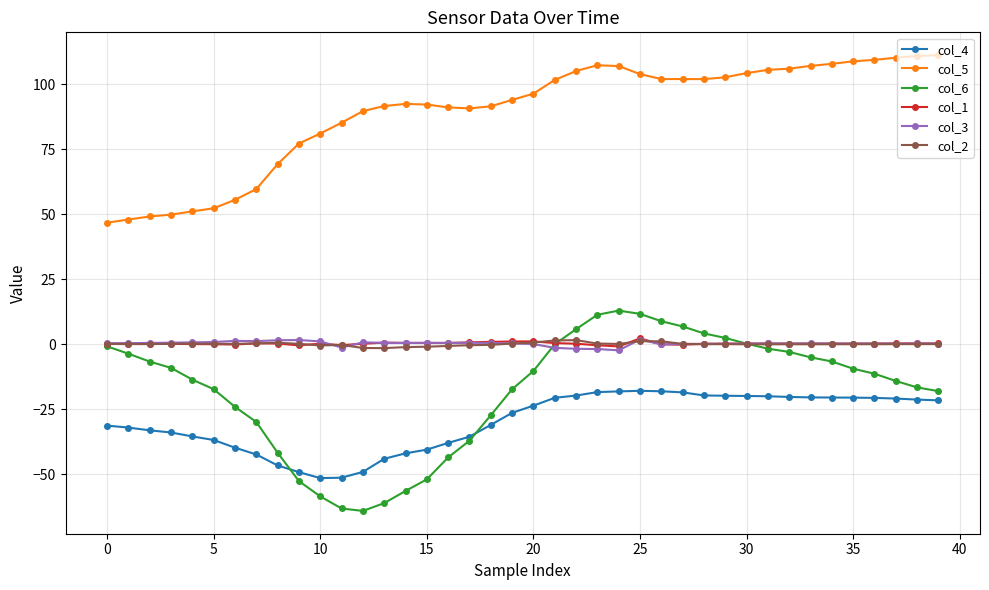

Which series has the largest total across all categories?

col_5